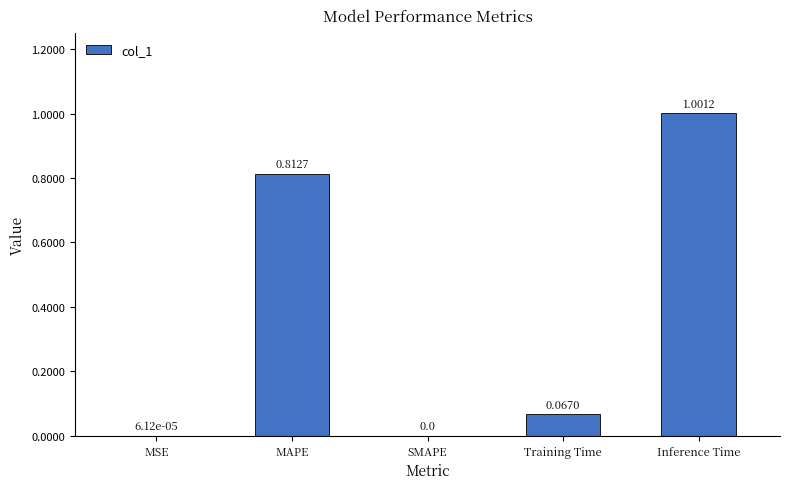

At which category does the chart reach its peak across all series?

Inference Time